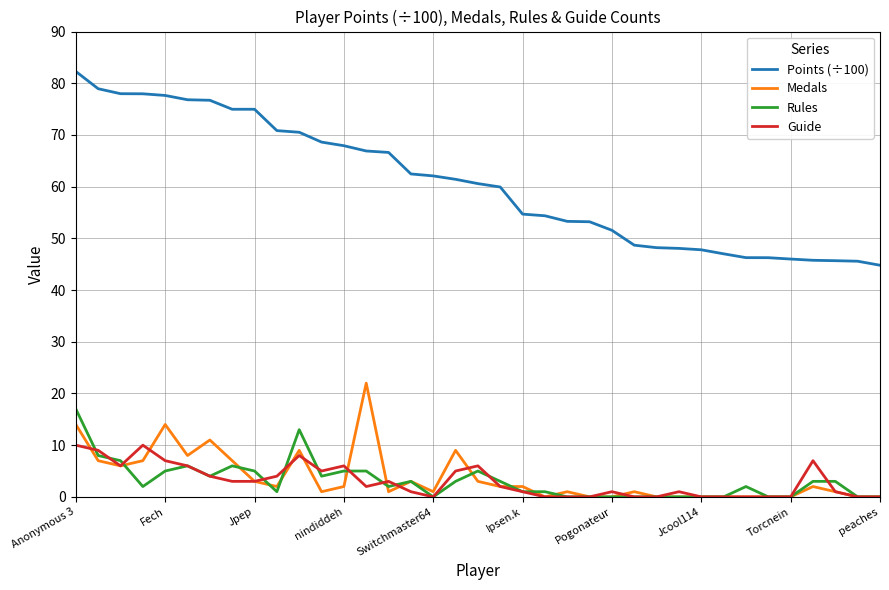

Which series has the largest range (max minus min)?

Points (÷100)